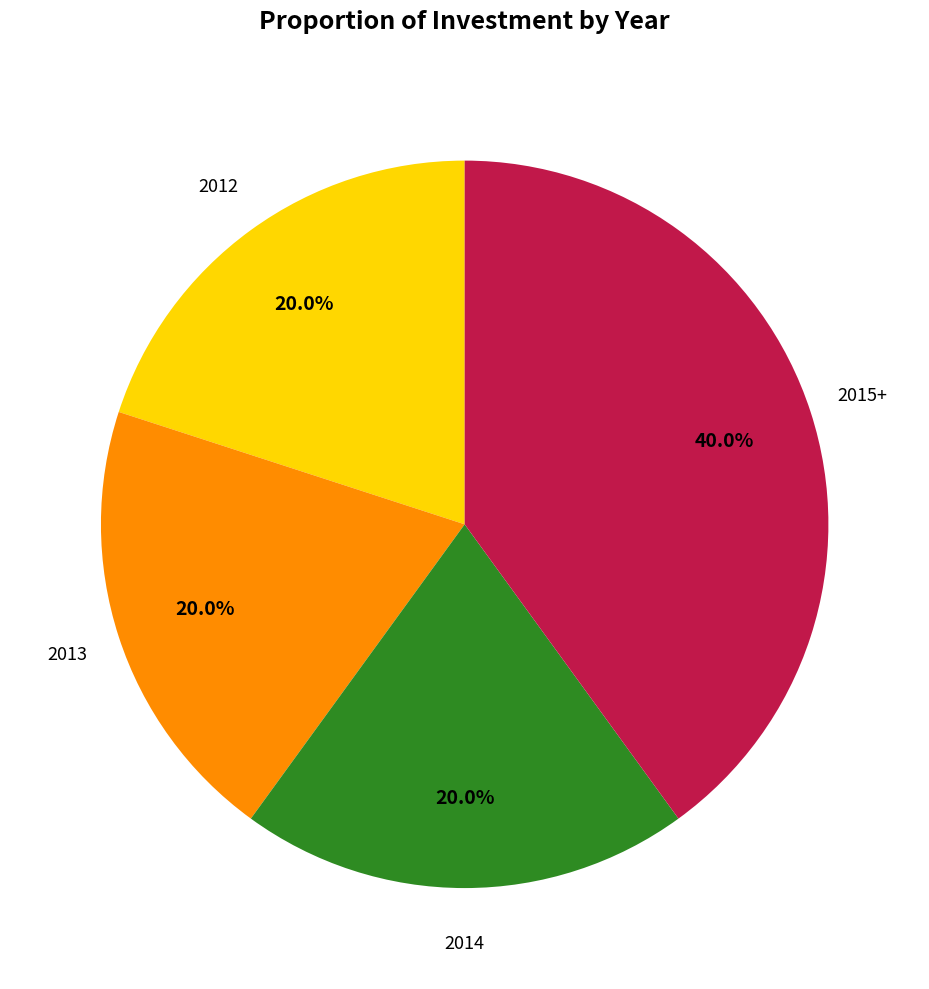

Count the number of slices in the pie.

4